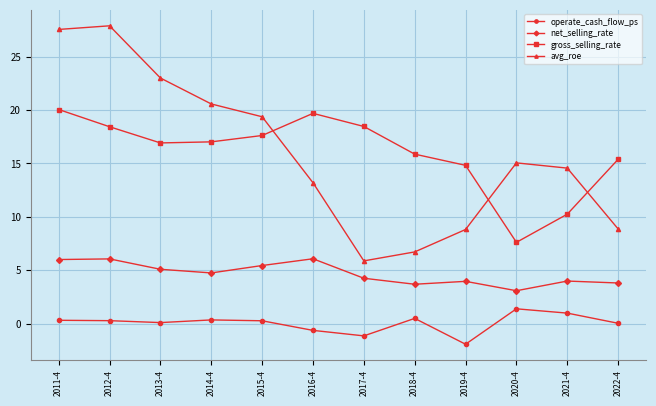

Between 2015-4 and 2017-4, which series saw the biggest shift?

avg_roe